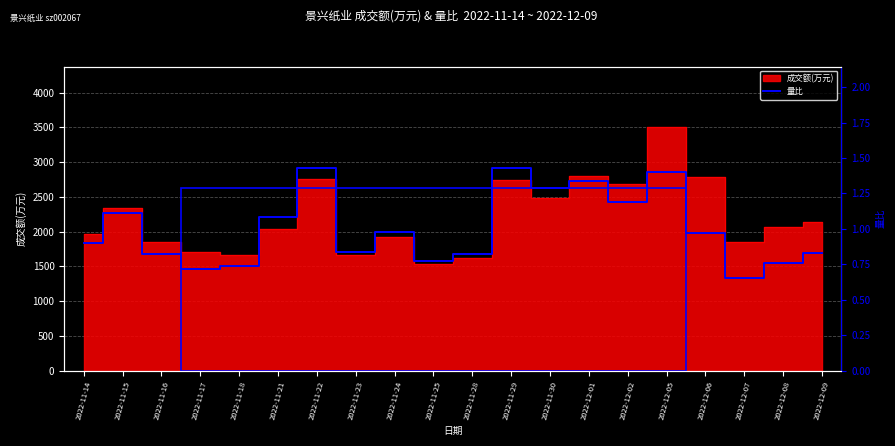

What is the label of the 15th point from the left?

2022-12-02